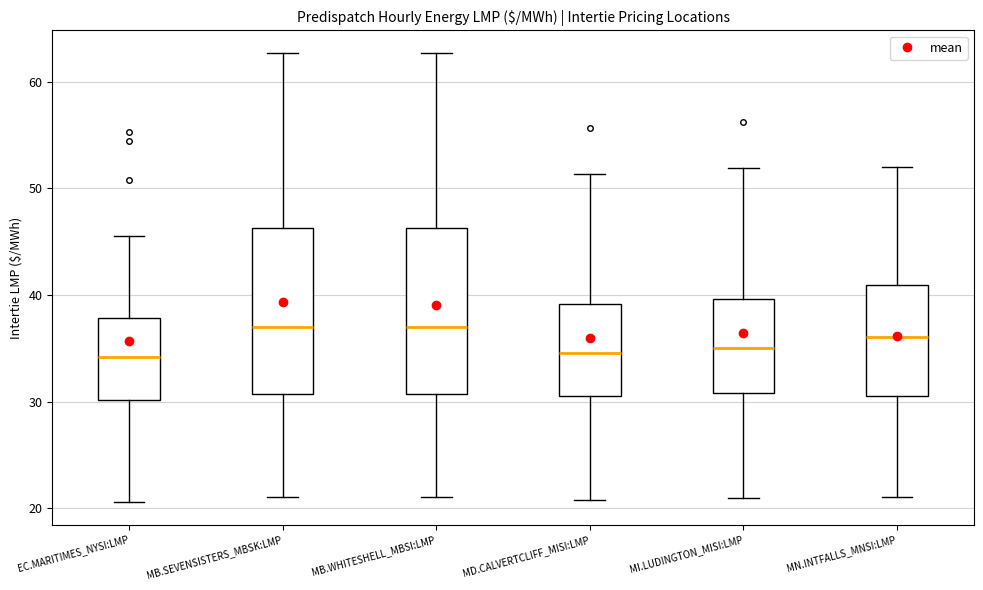

Reading left to right, transcribe this box plot: for each box, give where its median line is, the range the box spans, and where its two whiskers end, as read against the y-axis. The values are not printed on the chart, so give them approximately, as read against the axis.

EC.MARITIMES_NYSI:LMP: median 34, box 30 to 38, whiskers 21 to 46
MB.SEVENSISTERS_MBSK:LMP: median 37, box 31 to 46, whiskers 21 to 63
MB.WHITESHELL_MBSI:LMP: median 37, box 31 to 46, whiskers 21 to 63
MD.CALVERTCLIFF_MISI:LMP: median 35, box 31 to 39, whiskers 21 to 51
MI.LUDINGTON_MISI:LMP: median 35, box 31 to 40, whiskers 21 to 52
MN.INTFALLS_MNSI:LMP: median 36, box 31 to 41, whiskers 21 to 52